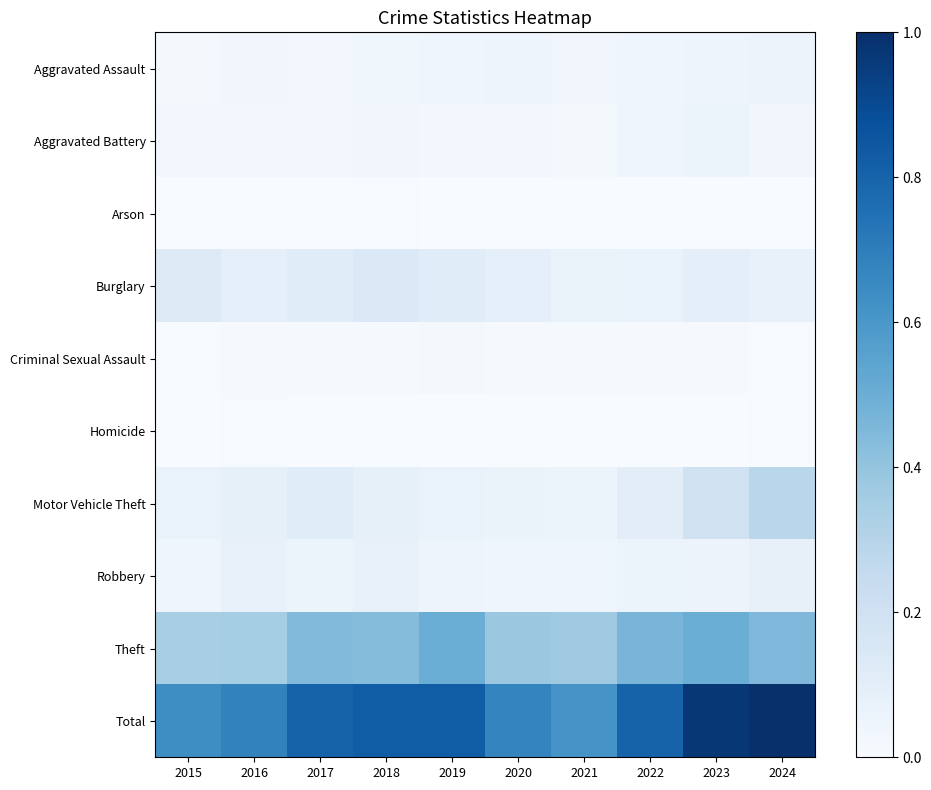

At which category is the sum across all series the highest?

2024